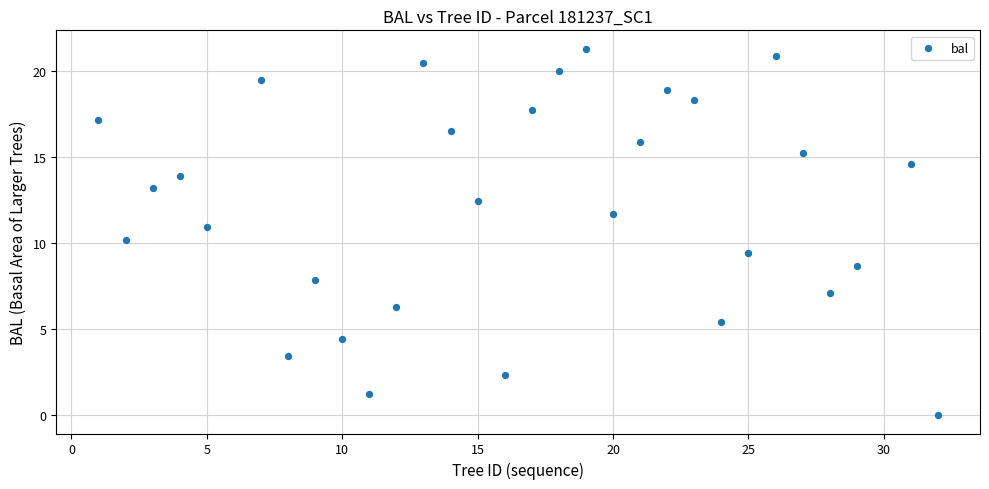

What is the range of Y values (max minus min)?

21.3